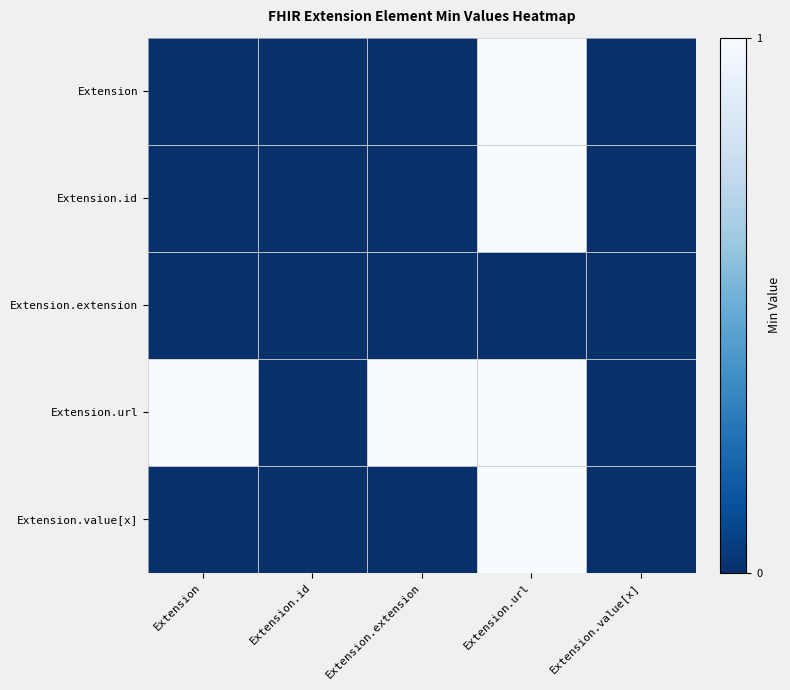

What is the greatest value displayed?

1